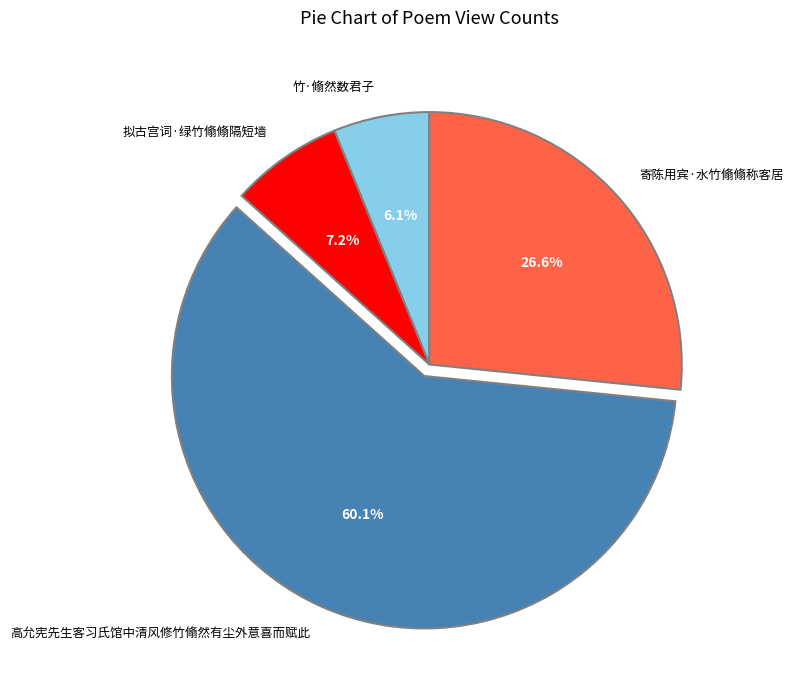

How much of the chart is everything except 高允宪先生客习氏馆中清风修竹翛然有尘外意喜而赋此?

39.9%